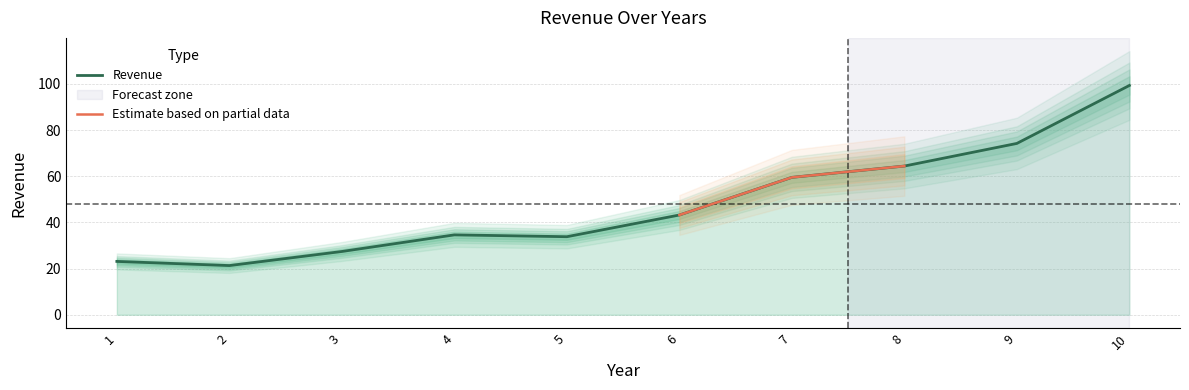

How many lines are shown in the chart?

1